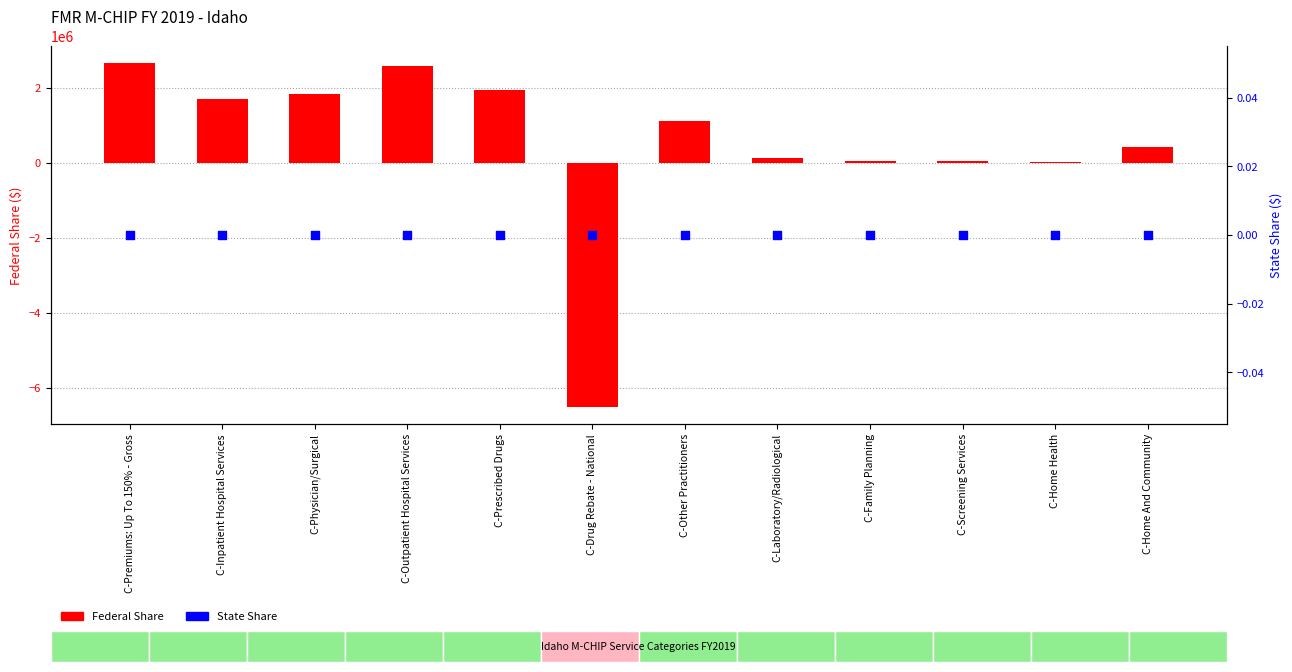

Is the value of Federal Share at C-Prescribed Drugs greater than the value of State Share at C-Home And Community?

Yes